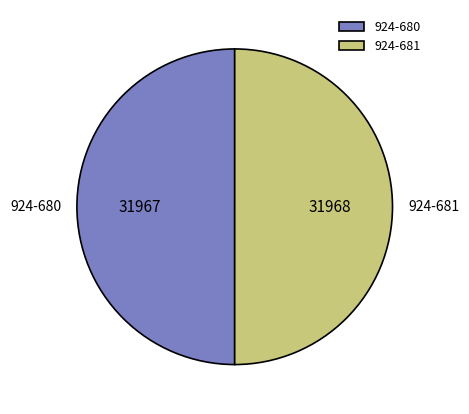

Combined, do 924-680 and 924-681 account for over 50%?

Yes